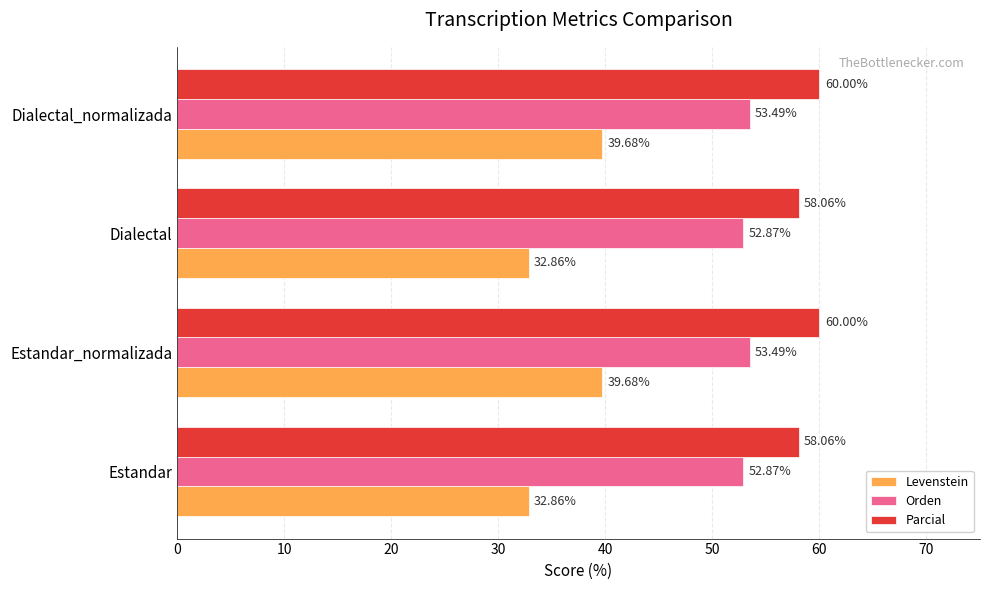

Which series has the widest spread of values?

Levenstein